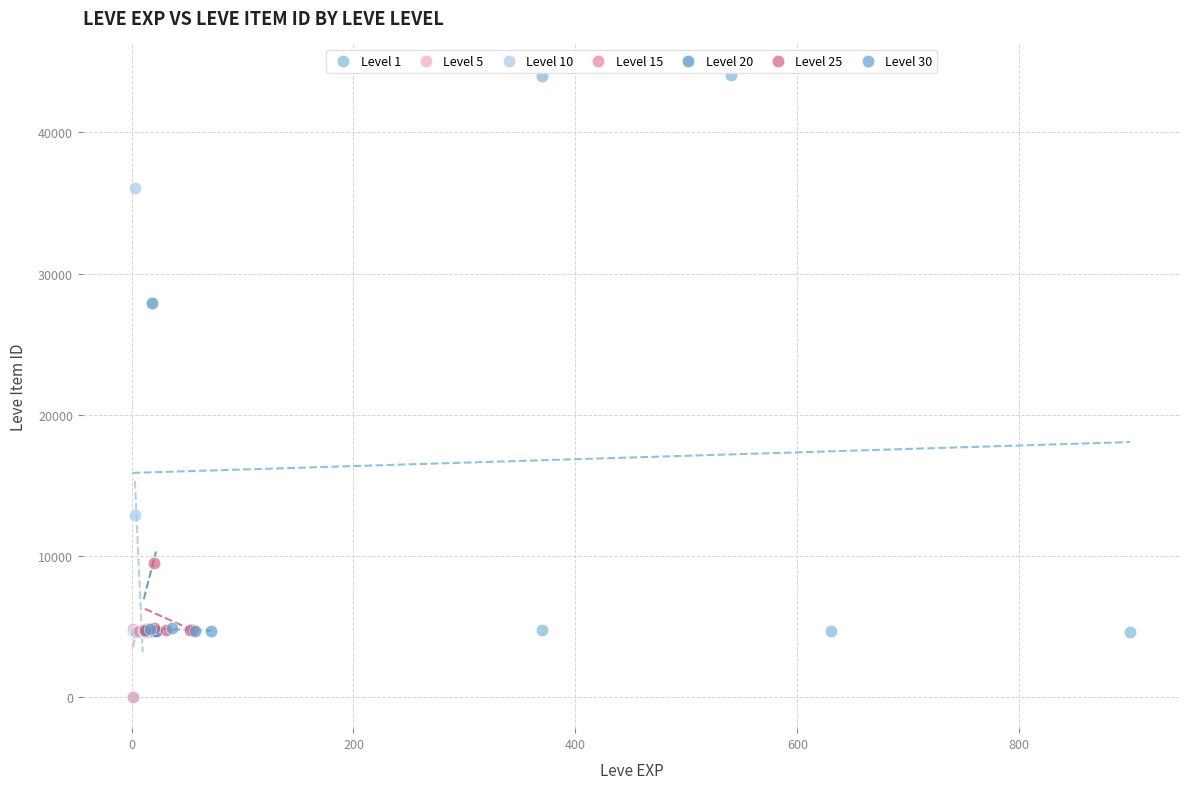

Which series has the largest Y range (max minus min)?

Level 1